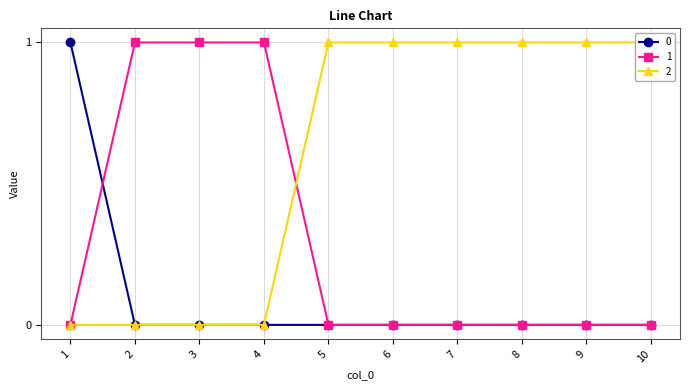

List the series in order of their overall mean, lowest first.

0, 1, 2